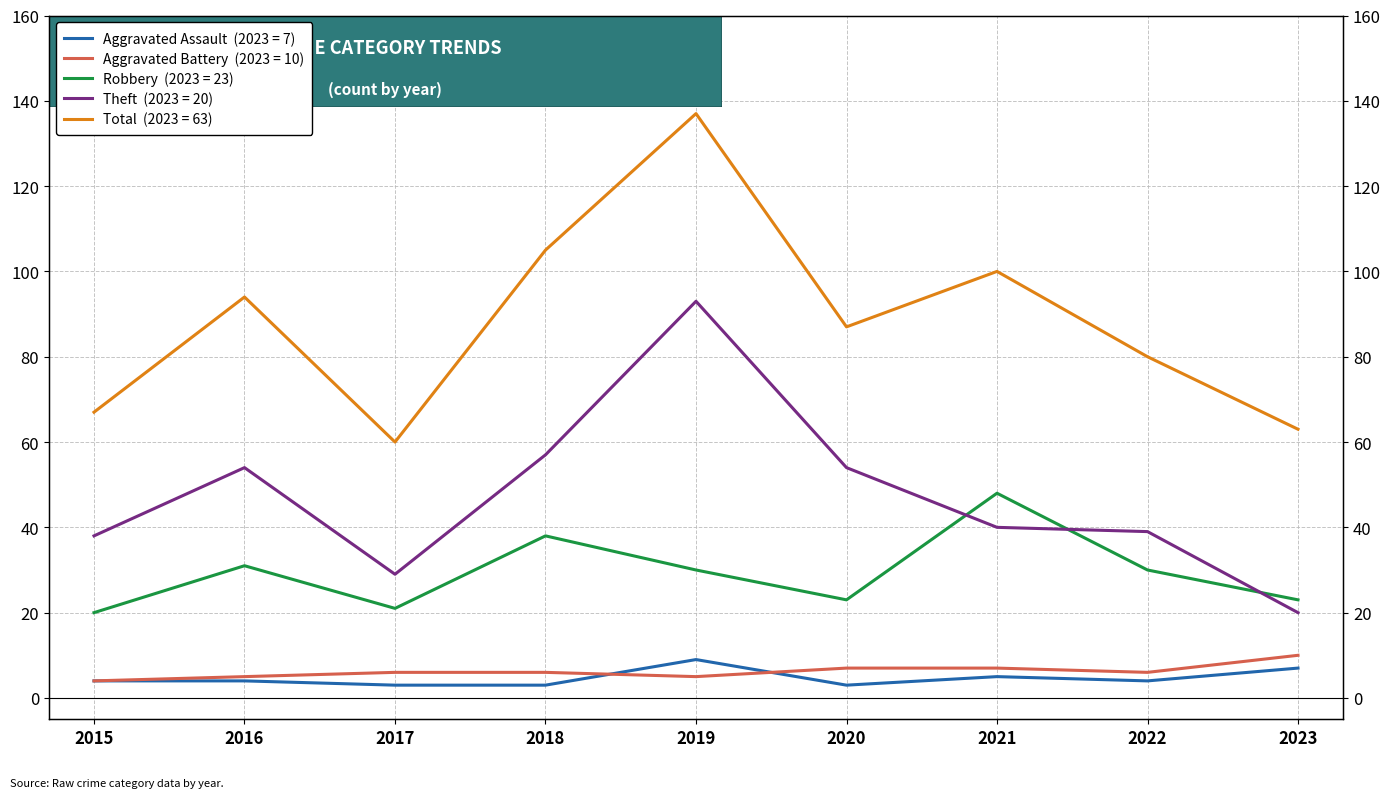

What is the sum of the Total values at 2023 and 2016?

157